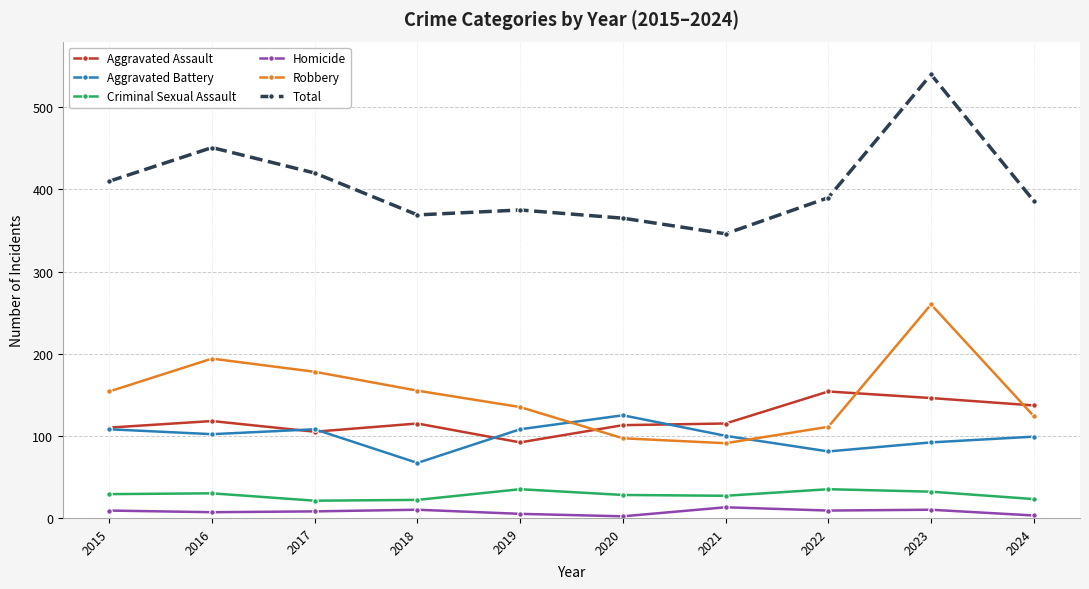

True or false: Homicide and Aggravated Assault cross at least once.

False